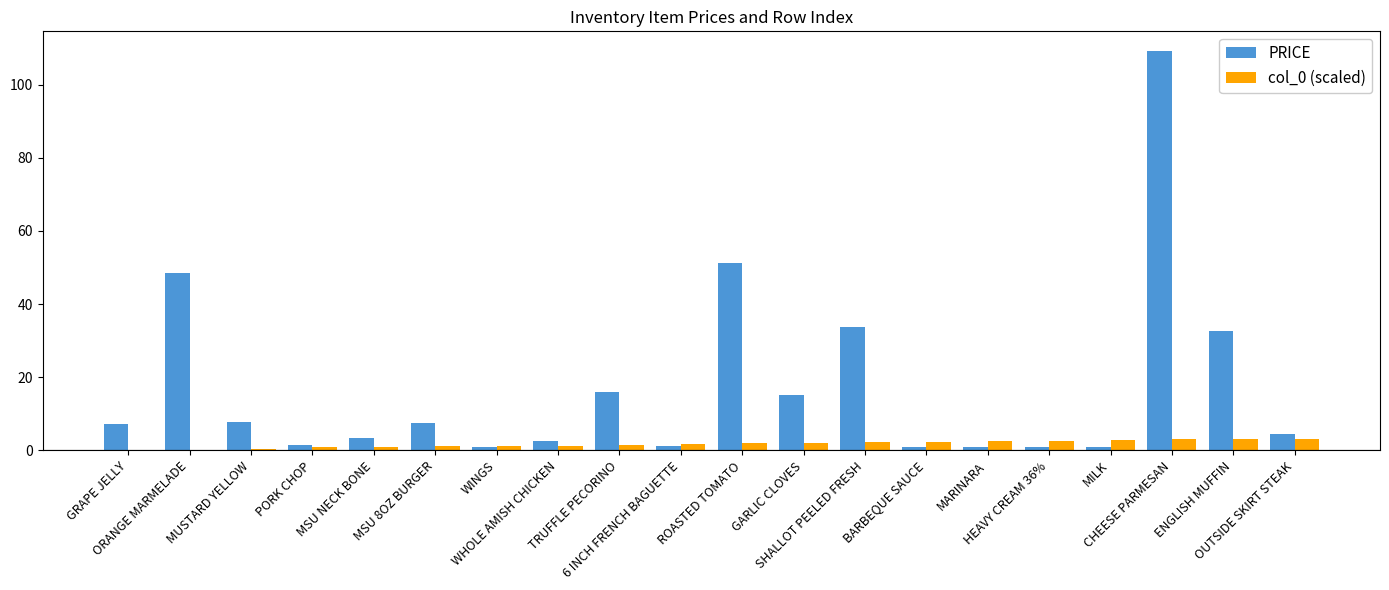

How many groups of bars are there?

20